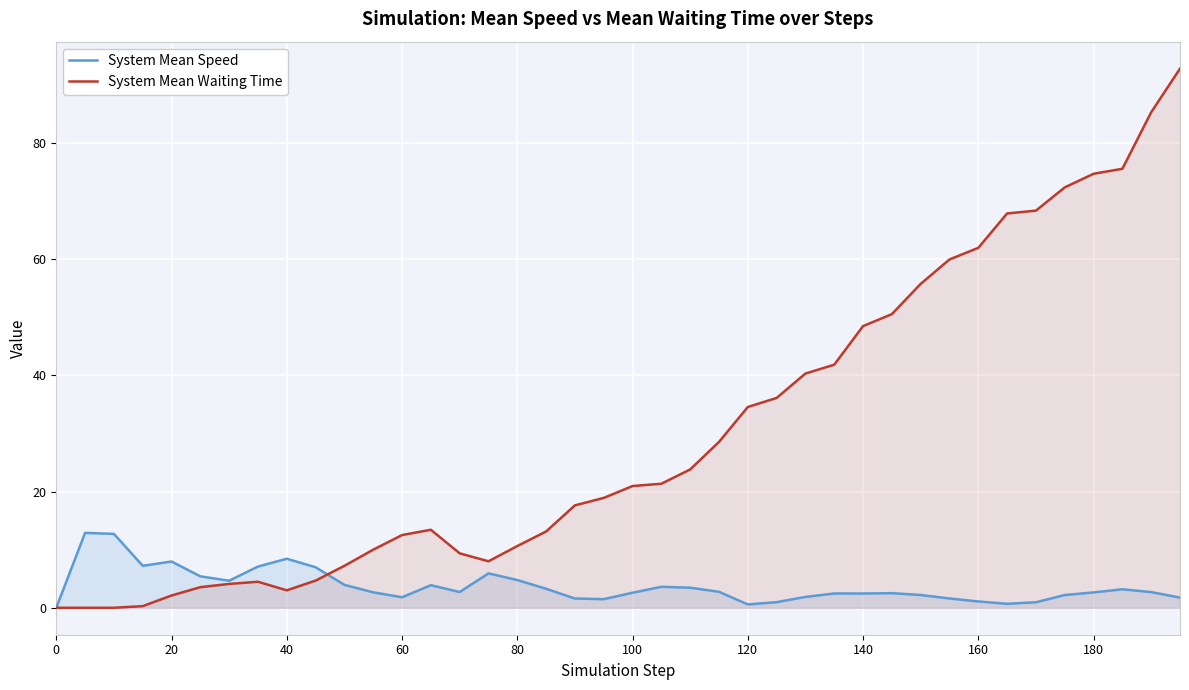

Count the number of data series in this chart.

2